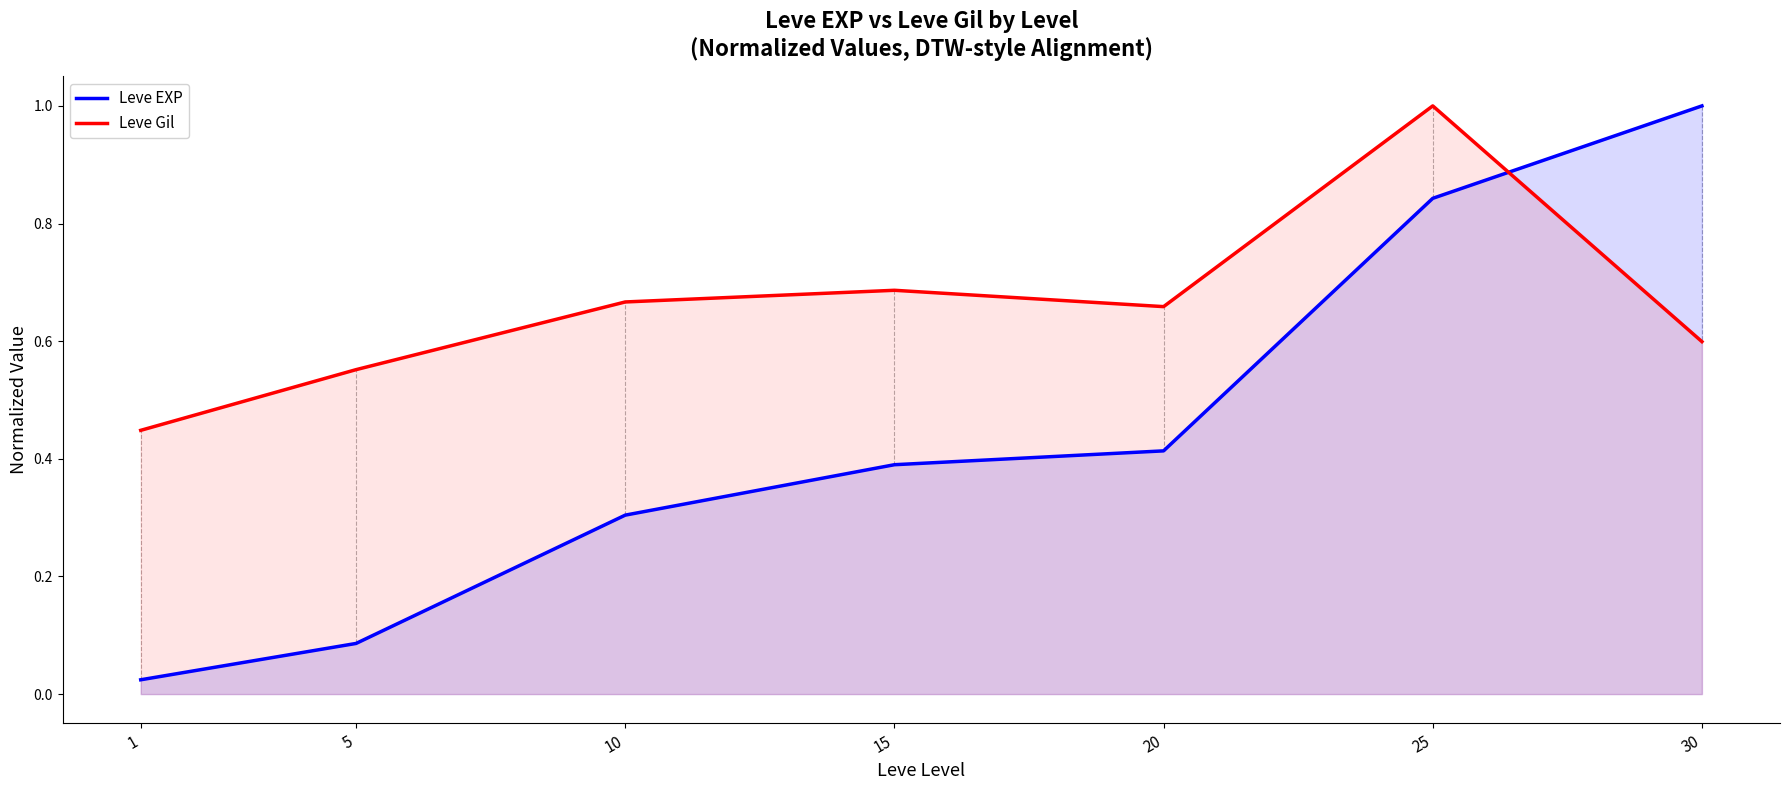

Which category has the highest value in the Leve EXP series?

30